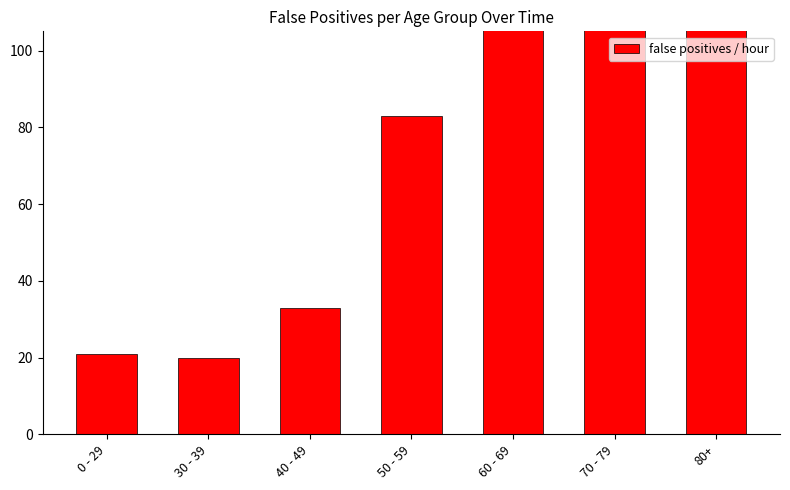

True or false: the data shows 14 at 40 - 49.

False